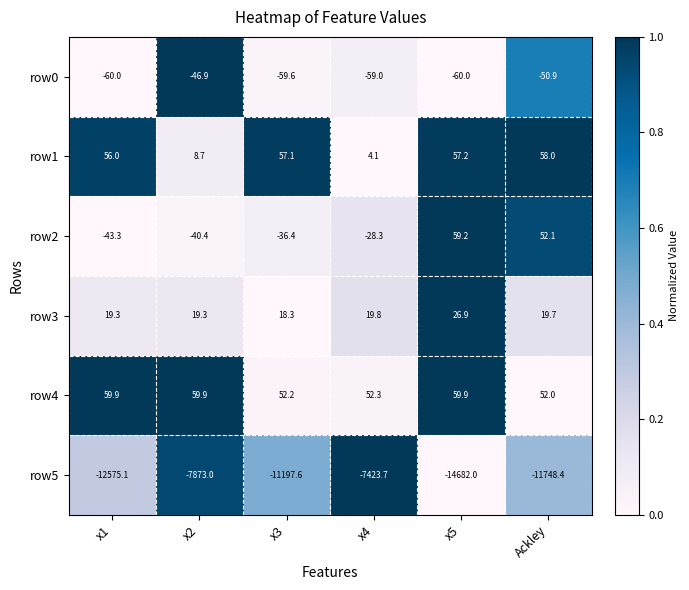

Is it true that row4 equals 59.9 at x5?

True